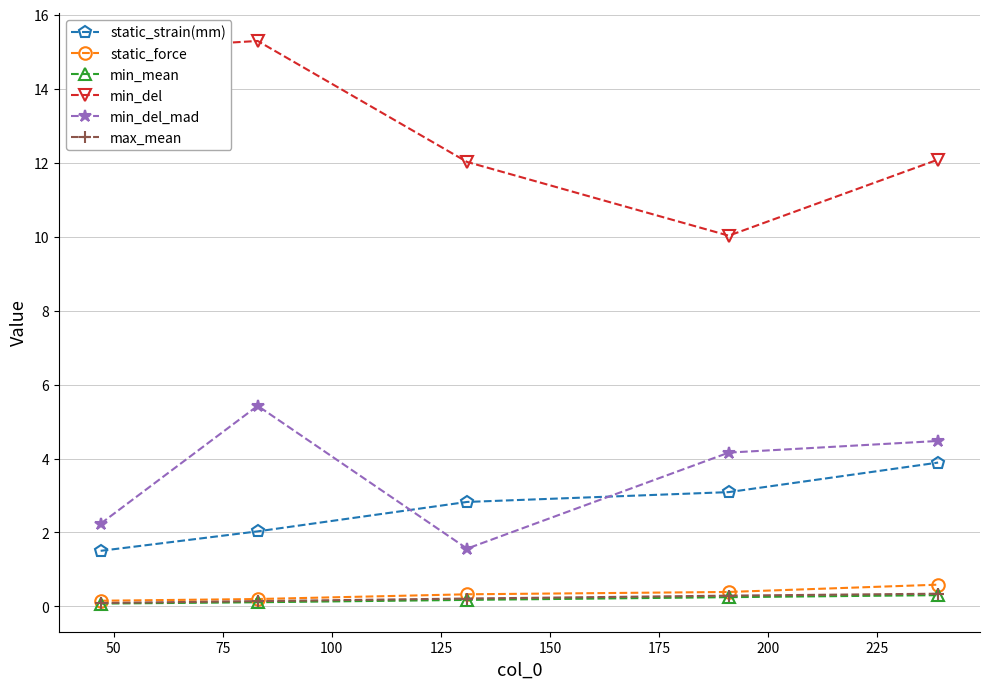

Which series has the widest spread of values?

min_del